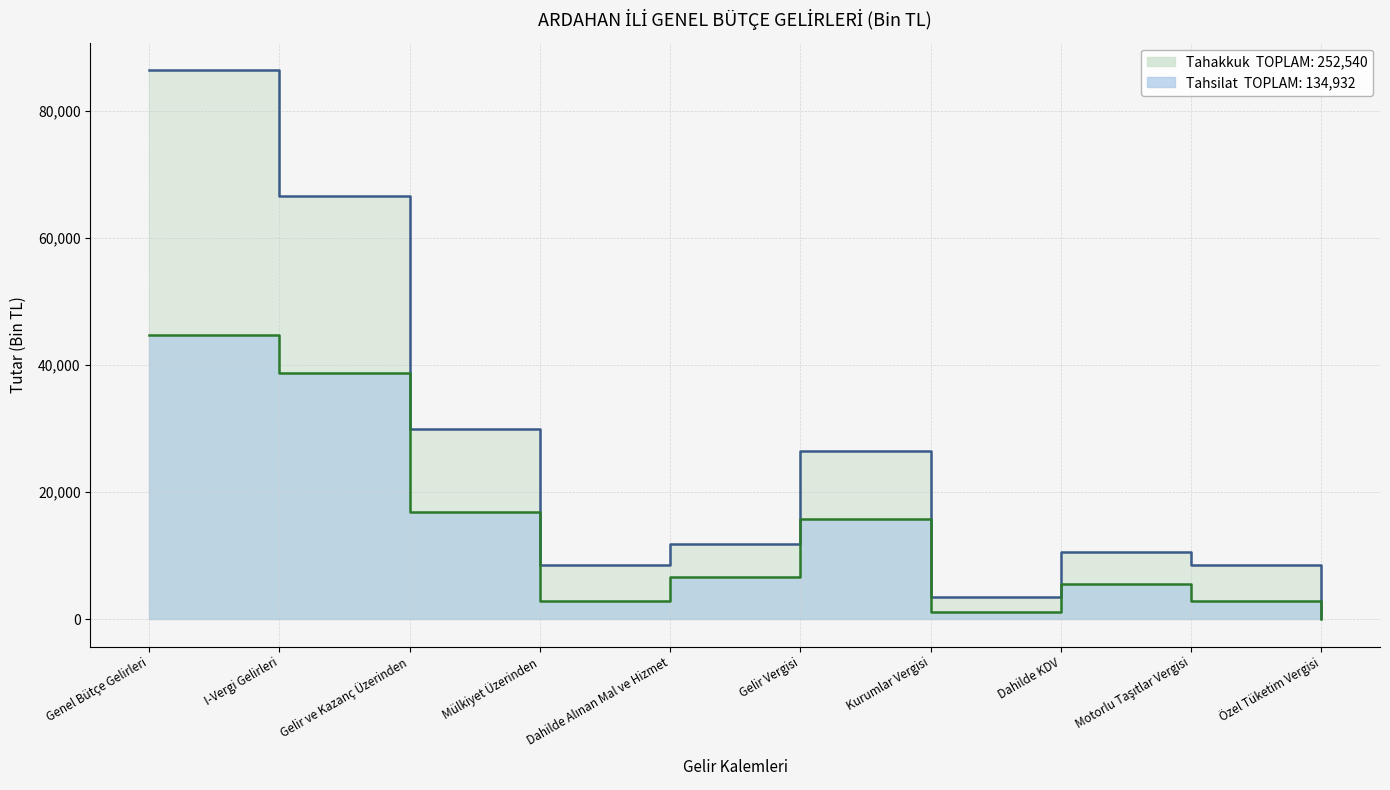

What position from the right is Özel Tüketim Vergisi?

1